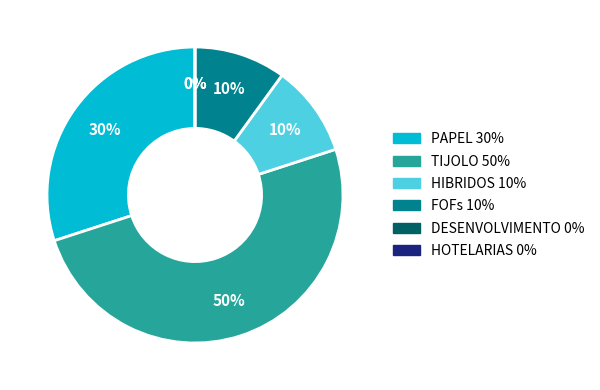

Rank the categories by value from lowest to highest.

DESENVOLVIMENTO, HOTELARIAS, HIBRIDOS, FOFs, PAPEL, TIJOLO